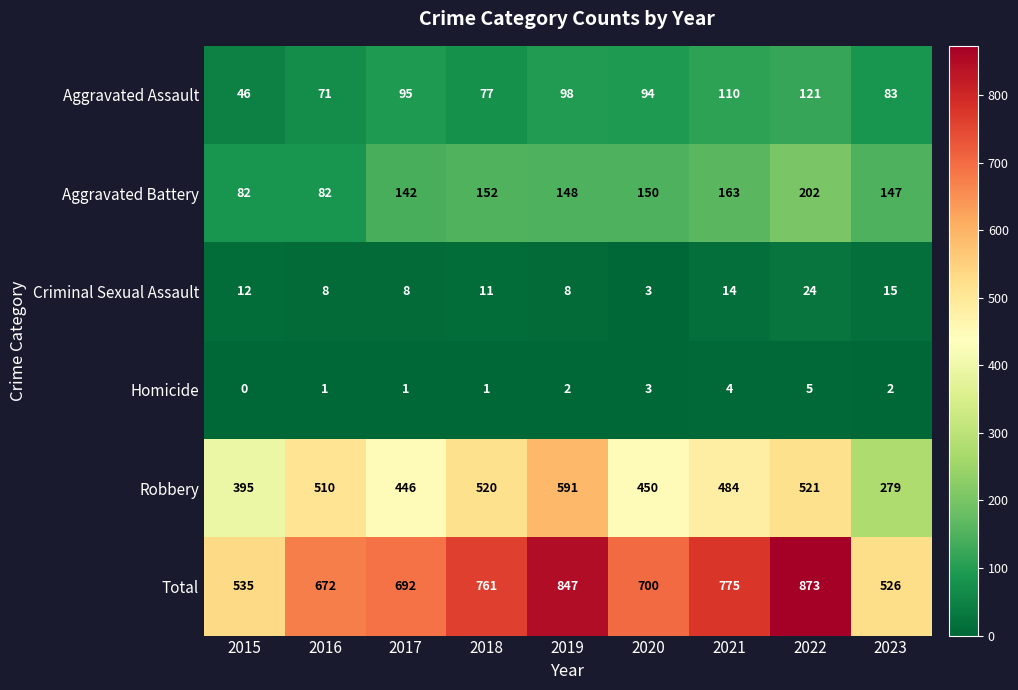

At which label is Robbery closest to 435?

2017